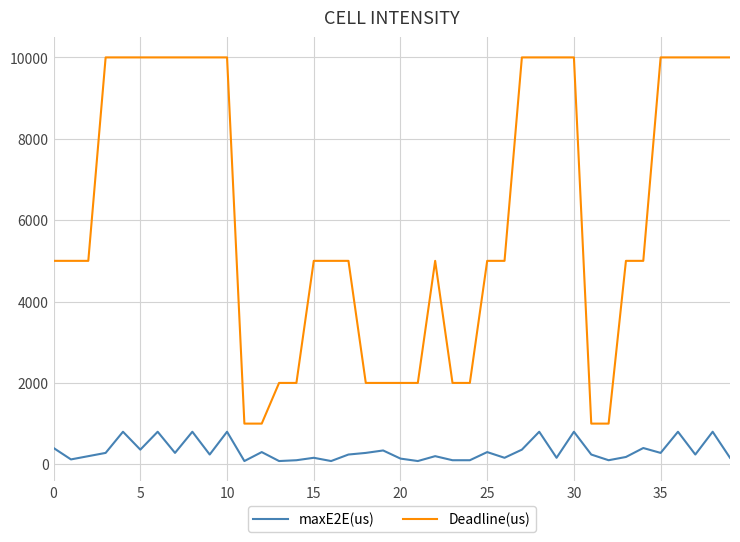

True or false: maxE2E(us) and Deadline(us) cross at least once.

False